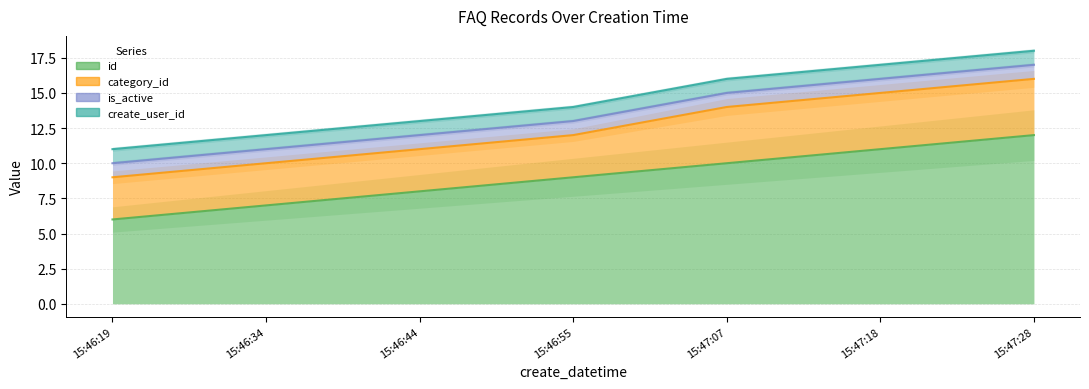

True or false: is_active and id intersect in this chart.

False